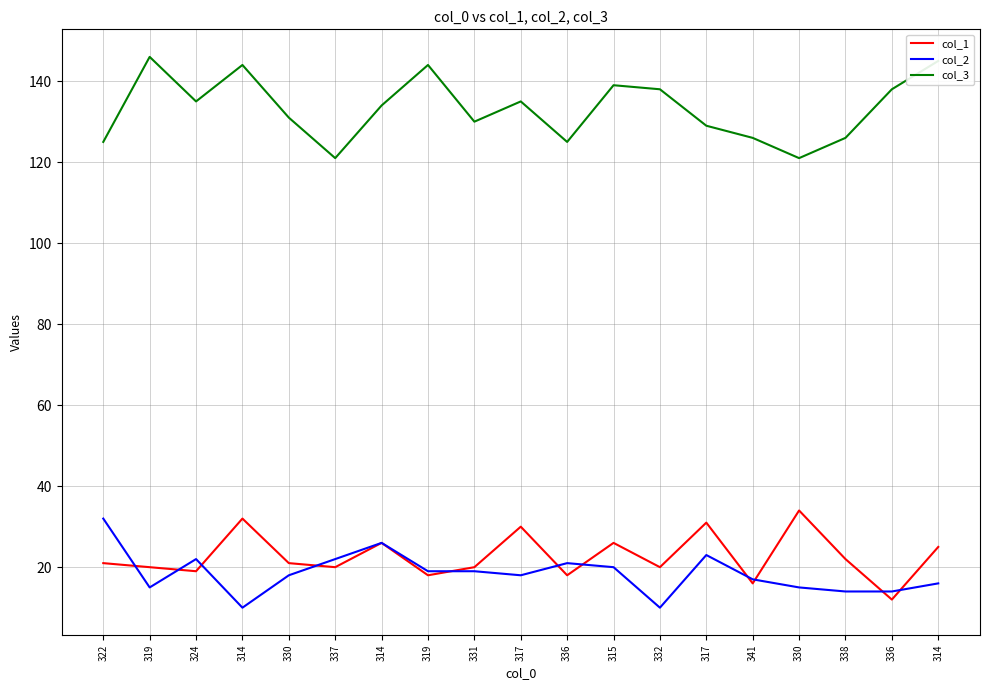

The value of col_3 at 317 is 129. True or false?

True